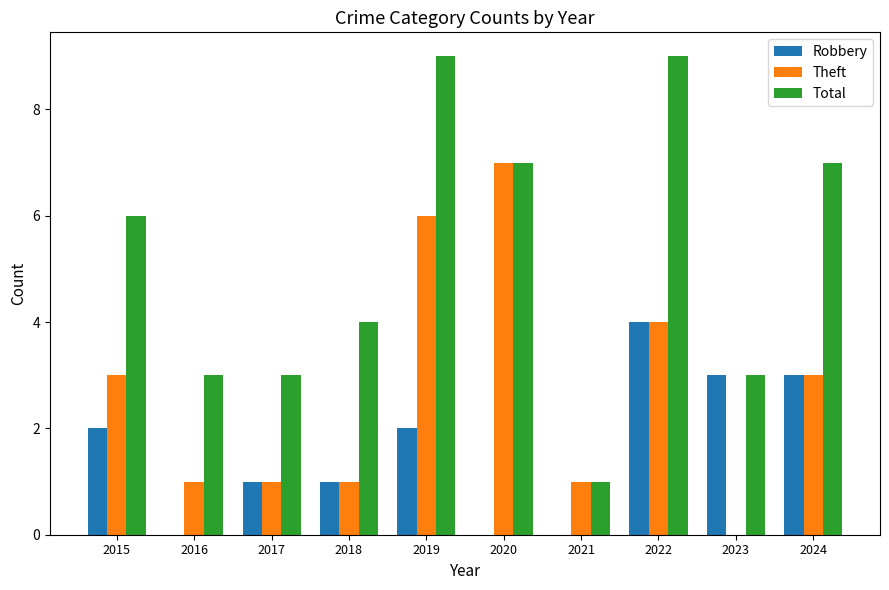

Reading right to left, extract all data points from this chart.

Robbery: 3	3	4	0	0	2	1	1	0	2
Theft: 3	0	4	1	7	6	1	1	1	3
Total: 7	3	9	1	7	9	4	3	3	6